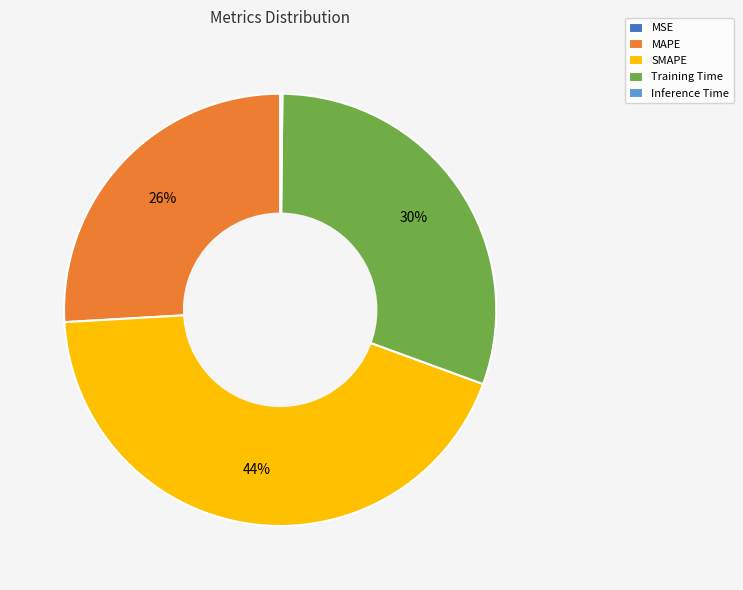

Is it true that MAPE is 20% of the pie?

False